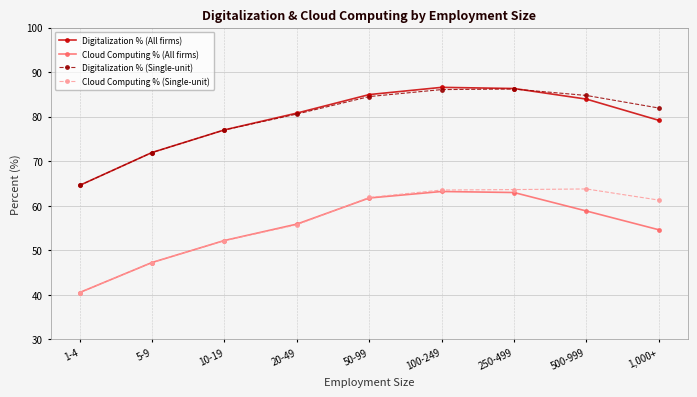

True or false: Cloud Computing % (Single-unit) and Digitalization % (All firms) cross at least once.

False